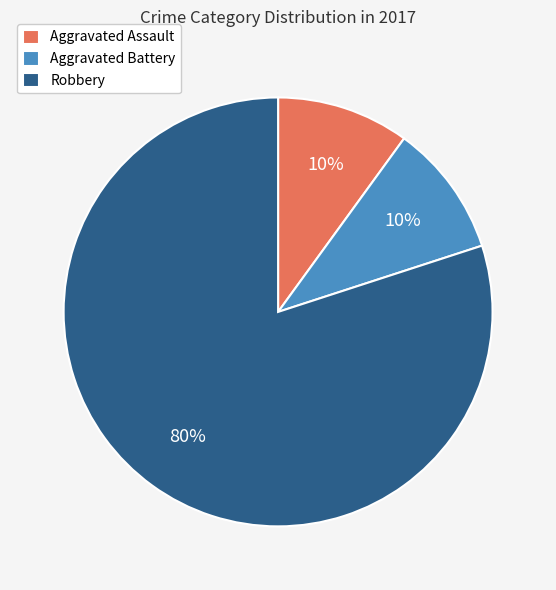

Does Robbery account for over 50% of the chart?

Yes